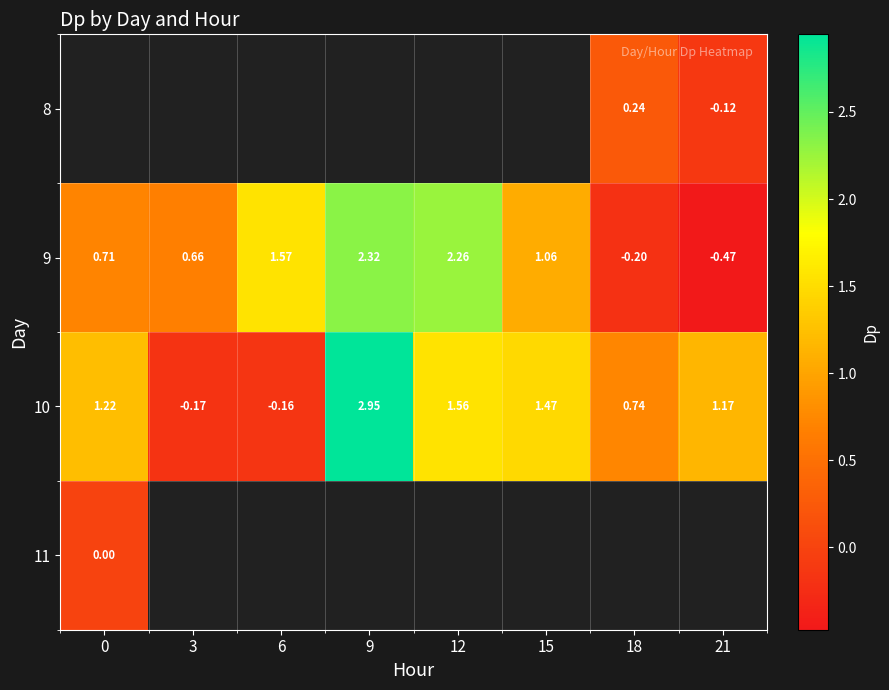

How many values in 10 are below zero?

2